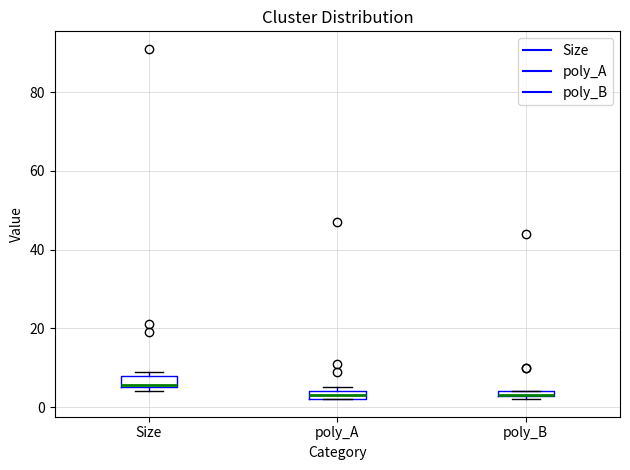

Where is the lower edge of the box for poly_B on the y-axis? The values are not printed on the chart, so give them approximately, as read against the axis.

2